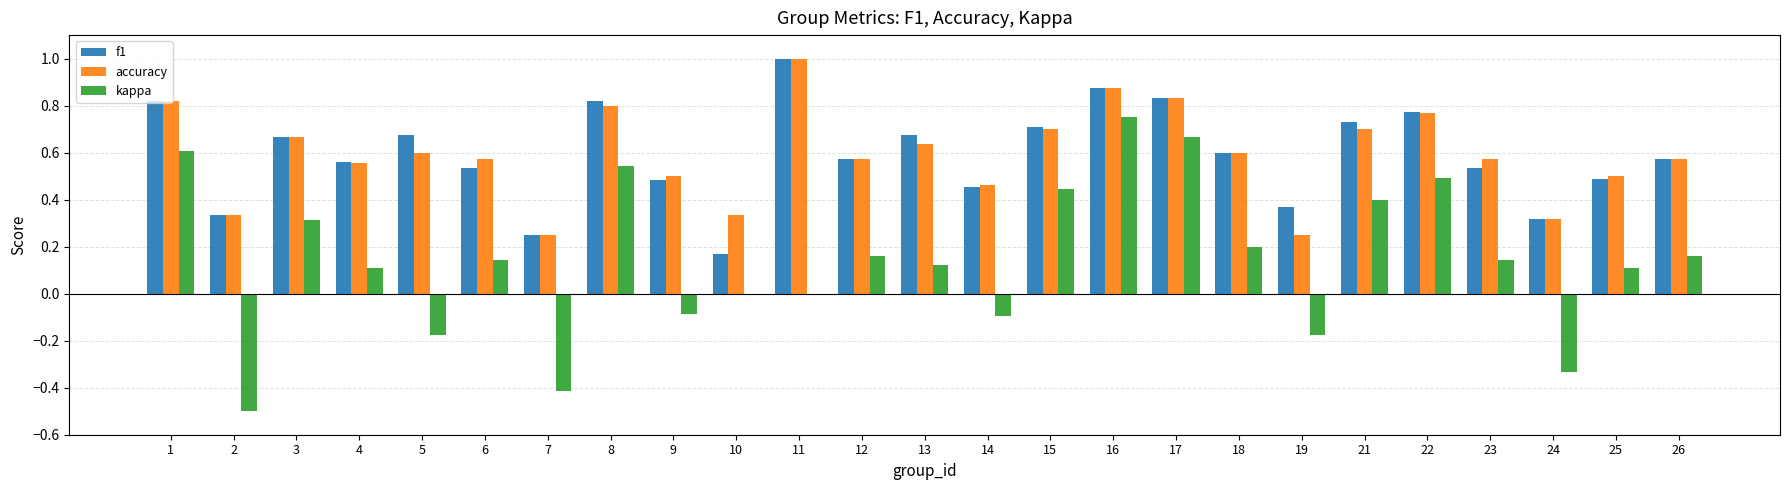

Is the value of accuracy at 23 greater than the value of kappa at 15?

Yes